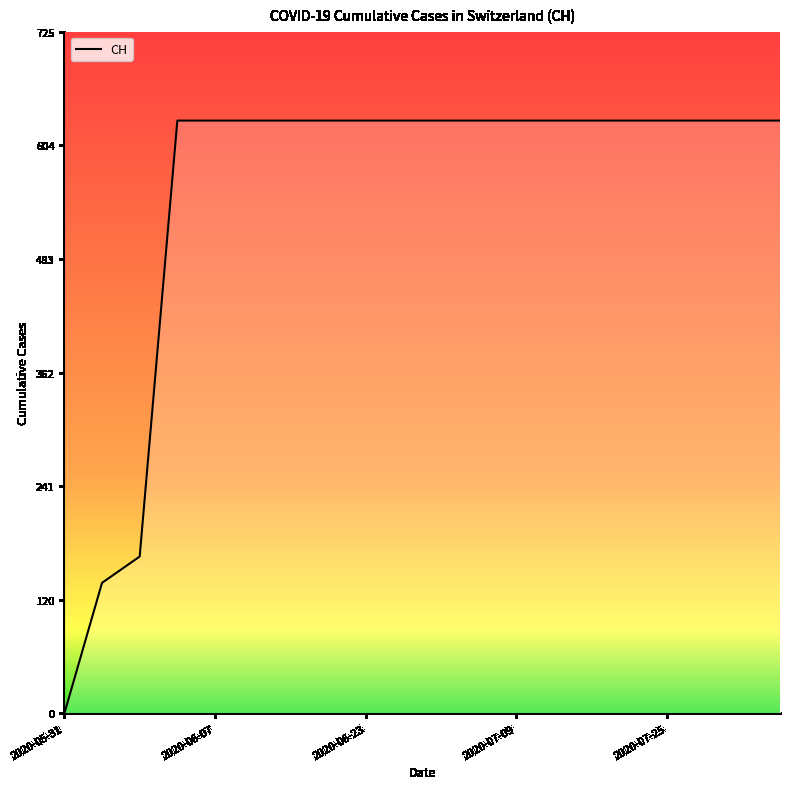

How many categories are shown in the chart?

20